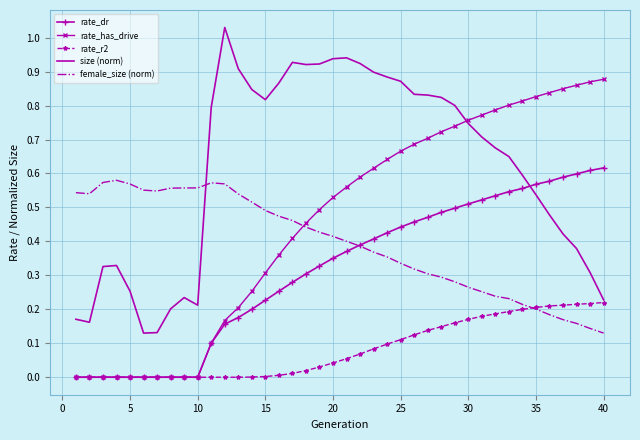

How many categories are shown in the chart?

40